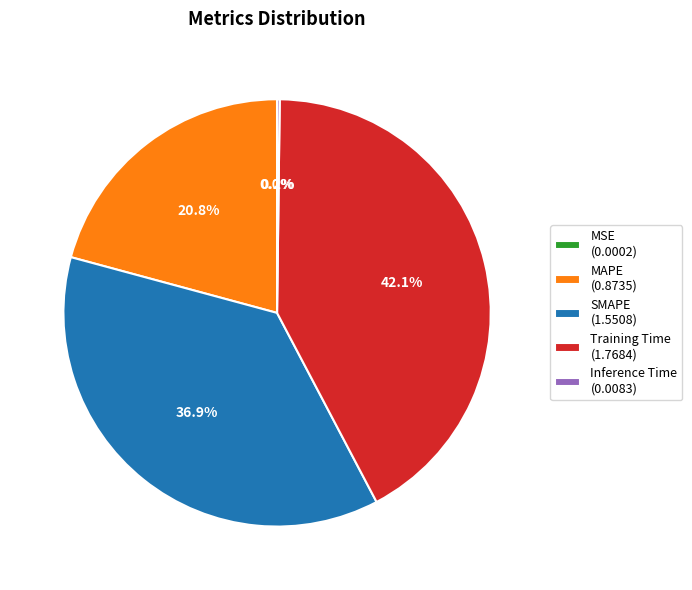

To the nearest percent, what is the average slice percentage?

20%